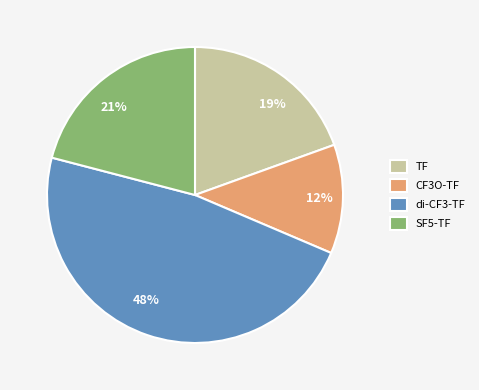

Does di-CF3-TF represent more than half of the total?

No